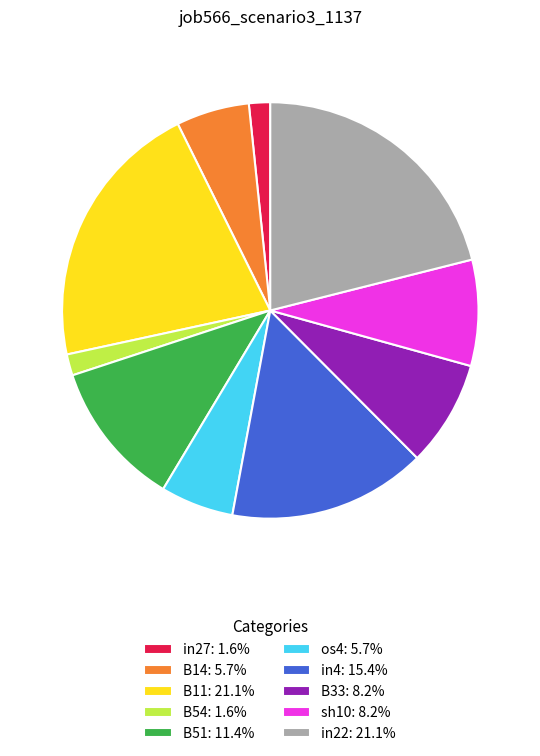

Is there any slice that represents more than half of the pie?

No